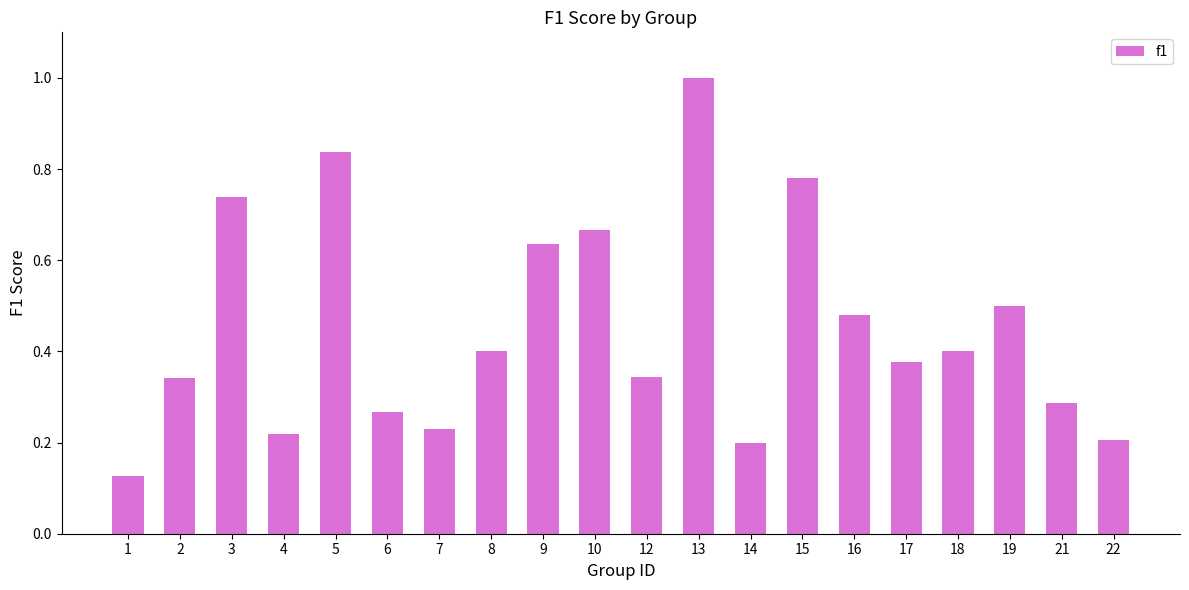

Is it true that the value at 12 is 0.5?

False